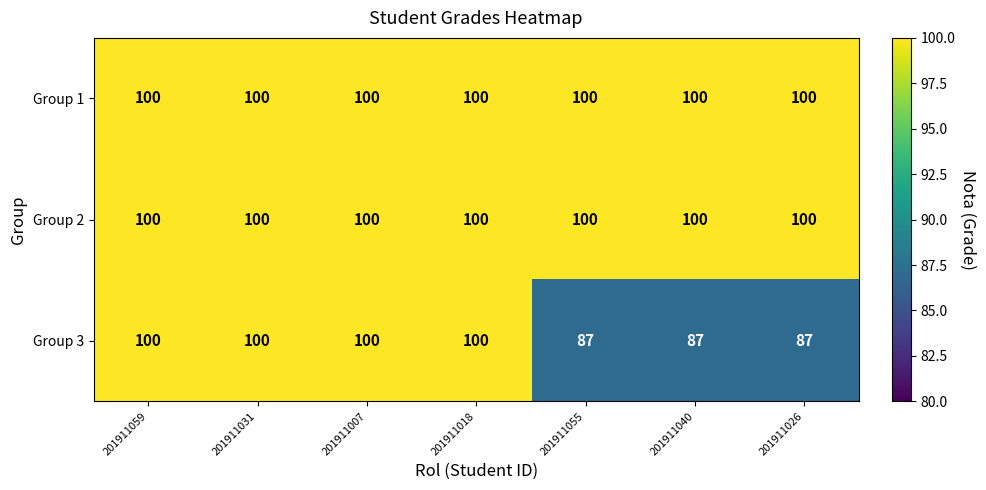

Is it true that Group 1 equals 168 at 201911018?

False